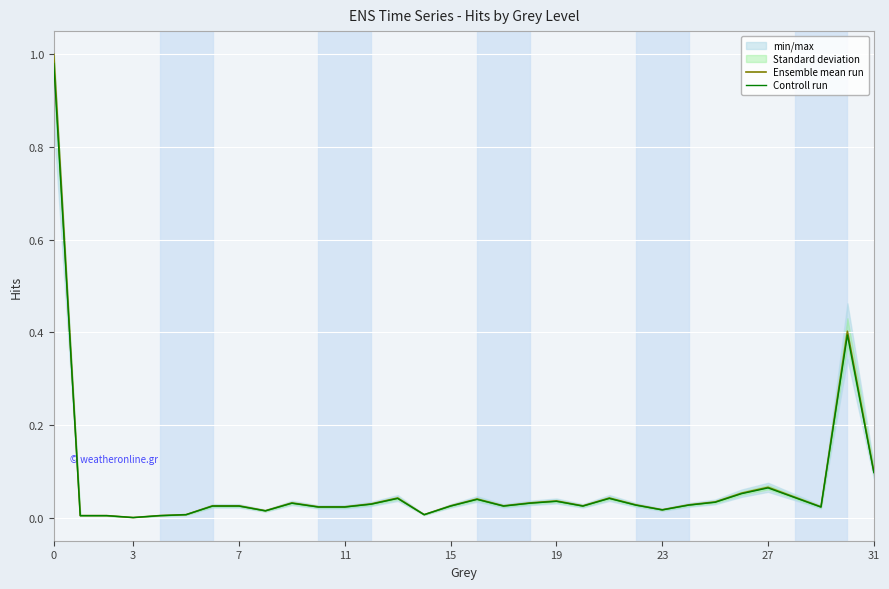

What is the difference between the Controll run values at 30 and 13?

0.4